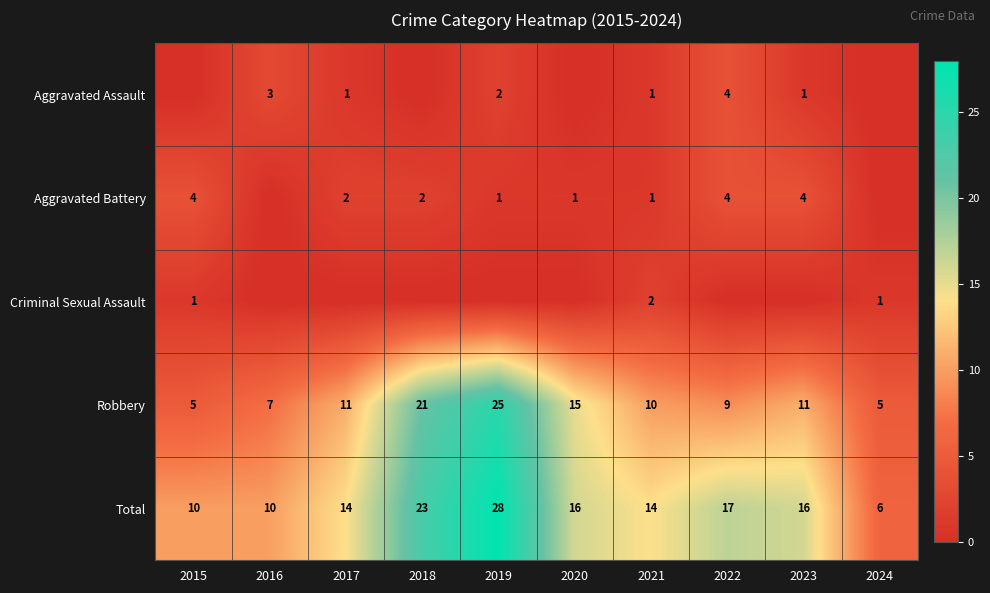

The value of Aggravated Battery at 2019 is 1. True or false?

True